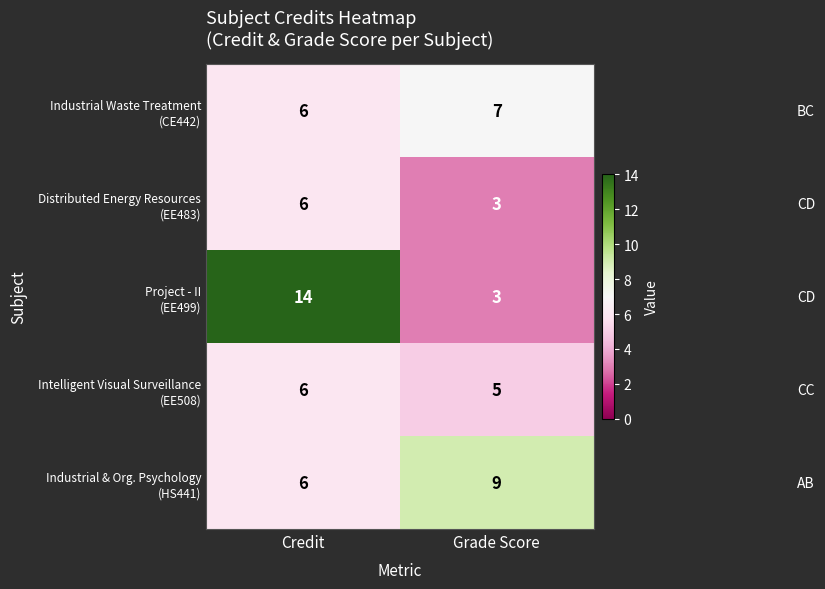

What is the maximum value shown in the chart?

14